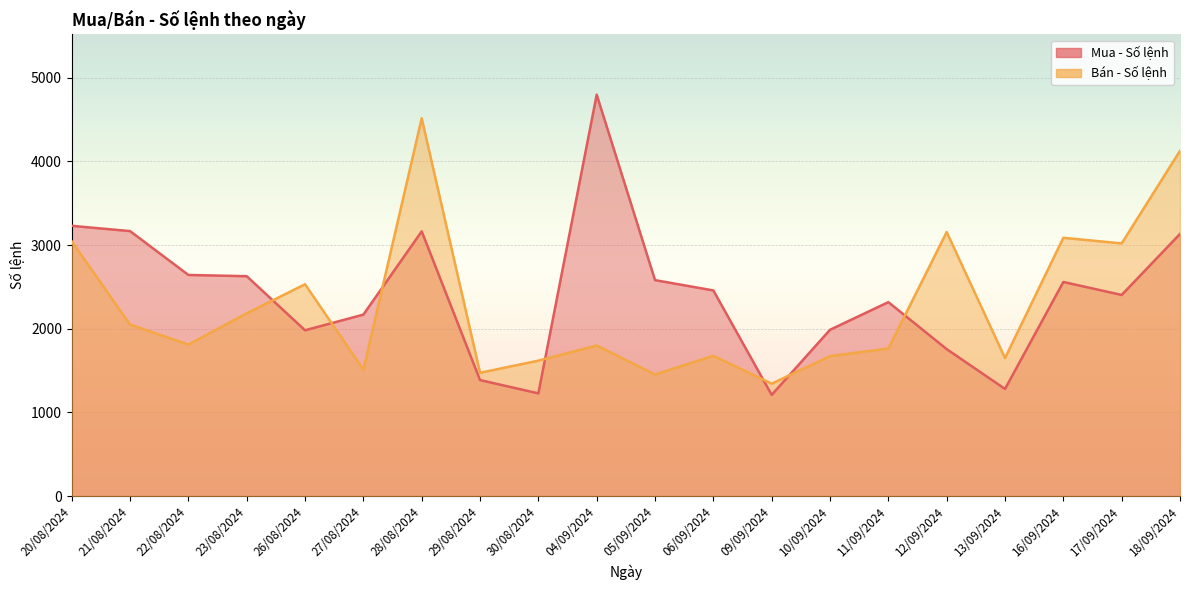

What is the difference between the maximum and minimum values in the Bán - Số lệnh series?

3171